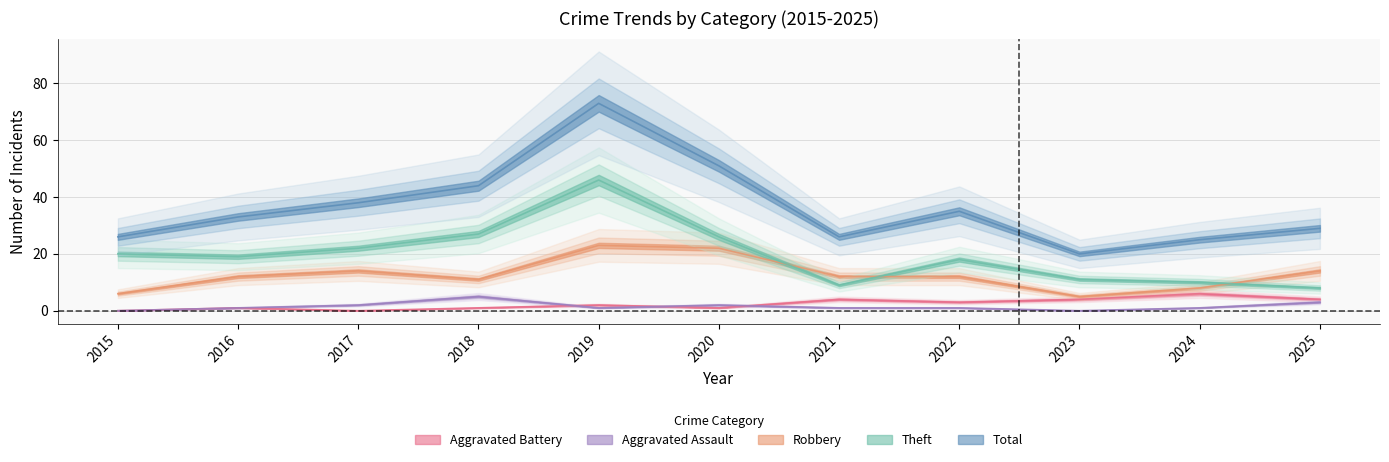

How many values in Aggravated Battery are above zero?

9